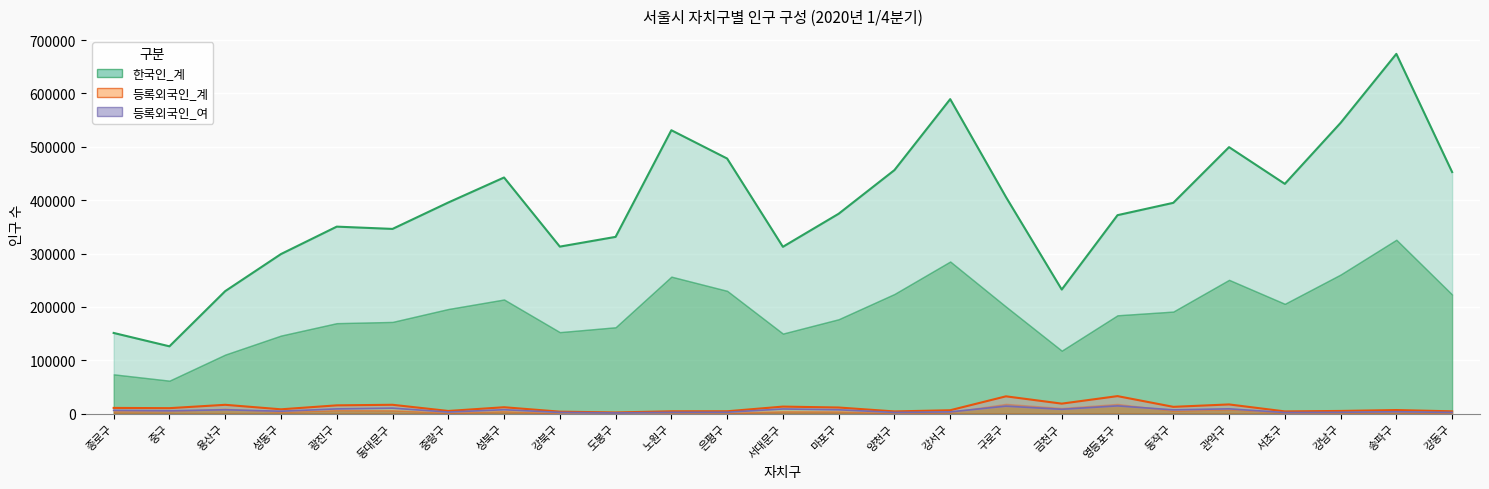

Reading left to right, list all the values displayed in this chart.

한국인_계: 종로구=151217	중구=126175	용산구=229579	성동구=299042	광진구=350417	동대문구=346156	중랑구=395619	성북구=442494	강북구=312985	도봉구=331238	노원구=531037	은평구=478019	서대문구=312642	마포구=374570	양천구=456339	강서구=589302	구로구=405837	금천구=232583	영등포구=371903	동작구=395014	관악구=499374	서초구=430568	강남구=544804	송파구=674095	강동구=452646
등록외국인_계: 종로구=10767	중구=10294	용산구=16586	성동구=8151	광진구=15573	동대문구=16637	중랑구=5059	성북구=12038	강북구=3765	도봉구=2257	노원구=4458	은평구=4490	서대문구=13233	마포구=11516	양천구=4193	강서구=6401	구로구=32471	금천구=18787	영등포구=32863	동작구=12788	관악구=17288	서초구=4233	강남구=5094	송파구=6788	강동구=4396
등록외국인_여: 종로구=6200	중구=5364	용산구=7292	성동구=4560	광진구=8915	동대문구=10331	중랑구=3013	성북구=7403	강북구=2371	도봉구=1362	노원구=2488	은평구=2684	서대문구=8782	마포구=7255	양천구=2325	강서구=3352	구로구=14059	금천구=8188	영등포구=14562	동작구=7117	관악구=9049	서초구=2143	강남구=2585	송파구=3589	강동구=2359